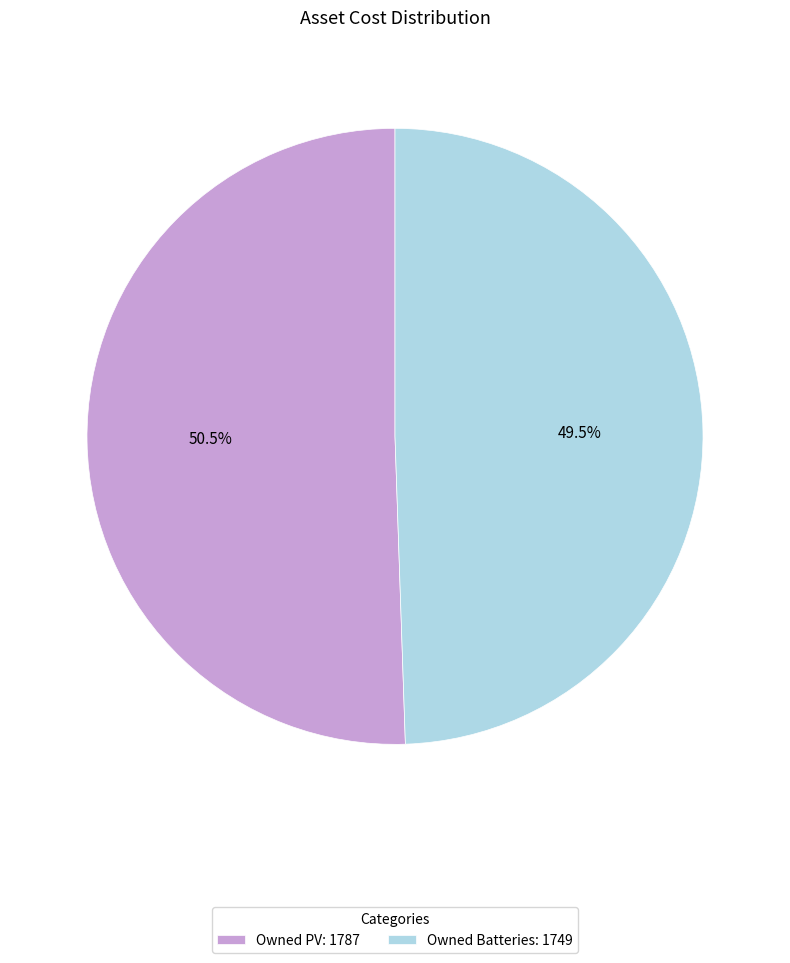

Between Owned PV: 1787 and Owned Batteries: 1749, which is larger?

Owned PV: 1787